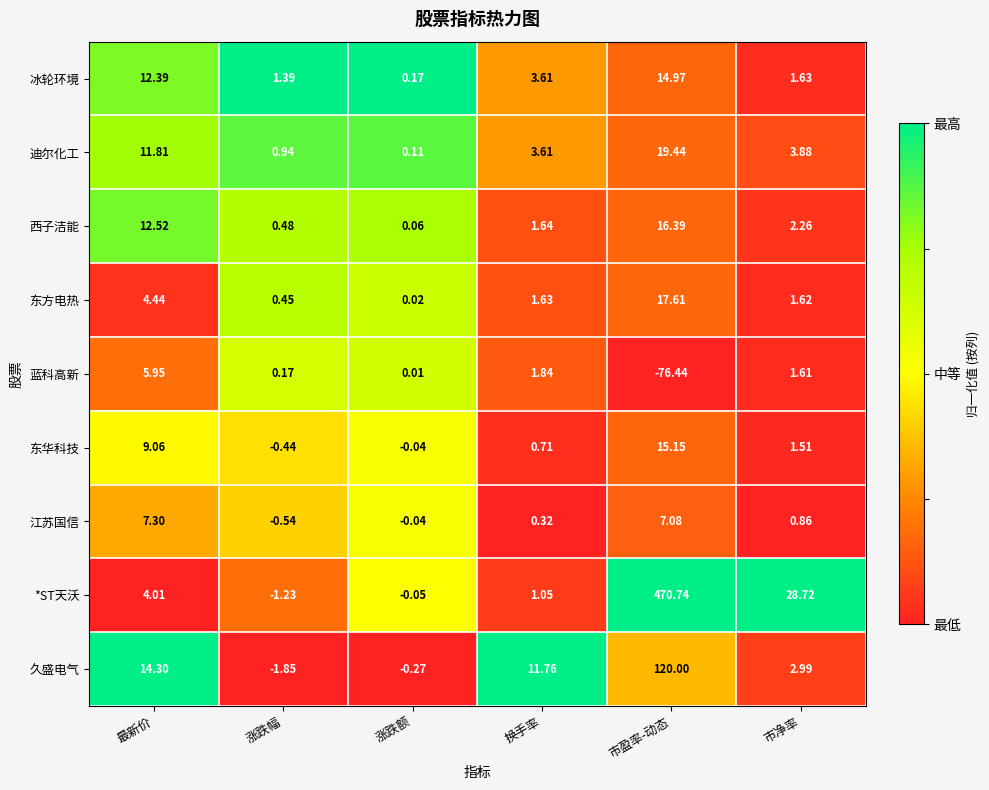

Where is 蓝科高新 nearest to the value -35?

涨跌额